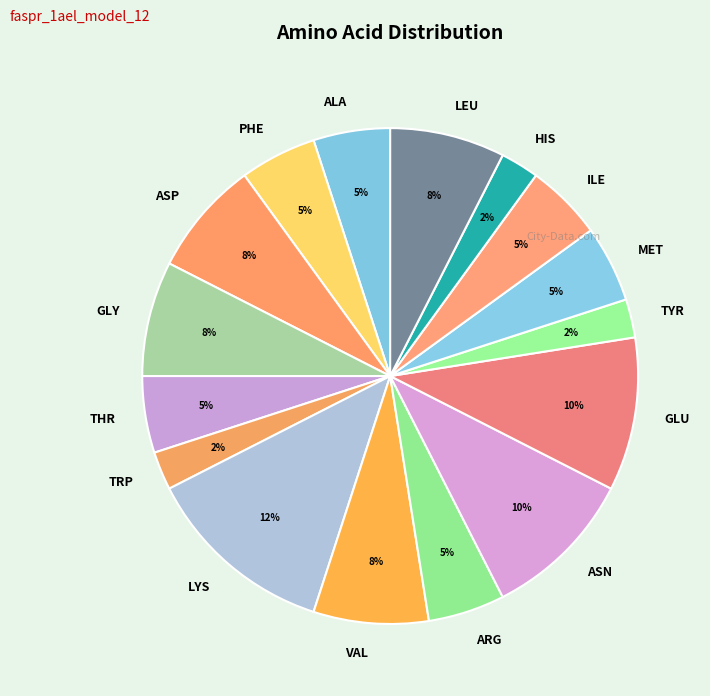

To the nearest percent, what portion does MET represent?

5%